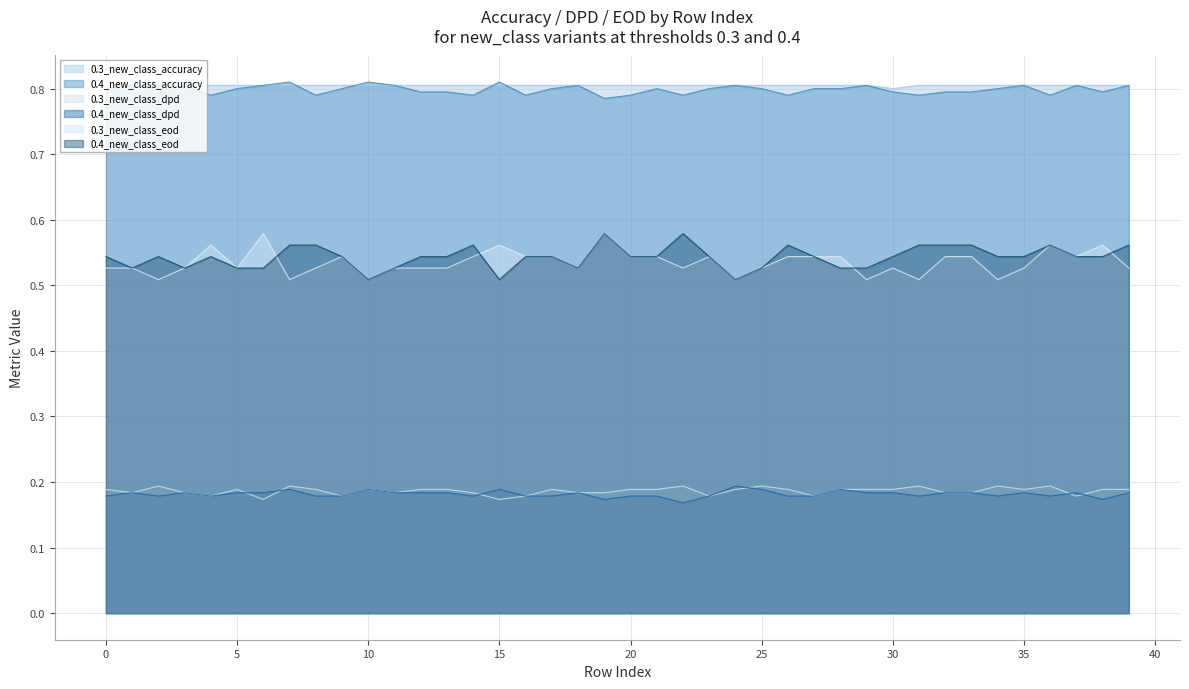

At which category is the sum across all series the highest?

19